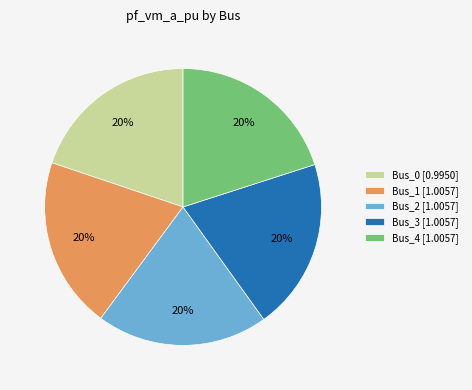

Is the sum of Bus_3 [1.0057] and Bus_0 [0.9950] greater than half?

No